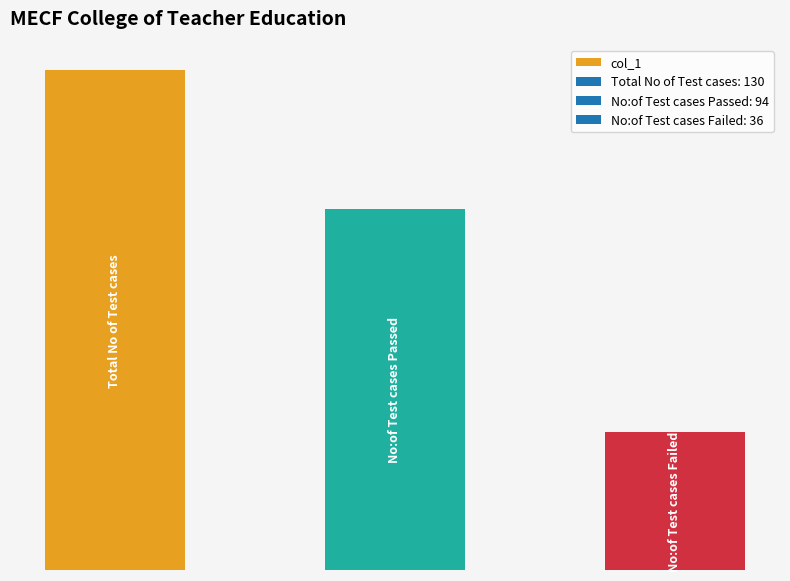

Does the chart contain any negative values?

No